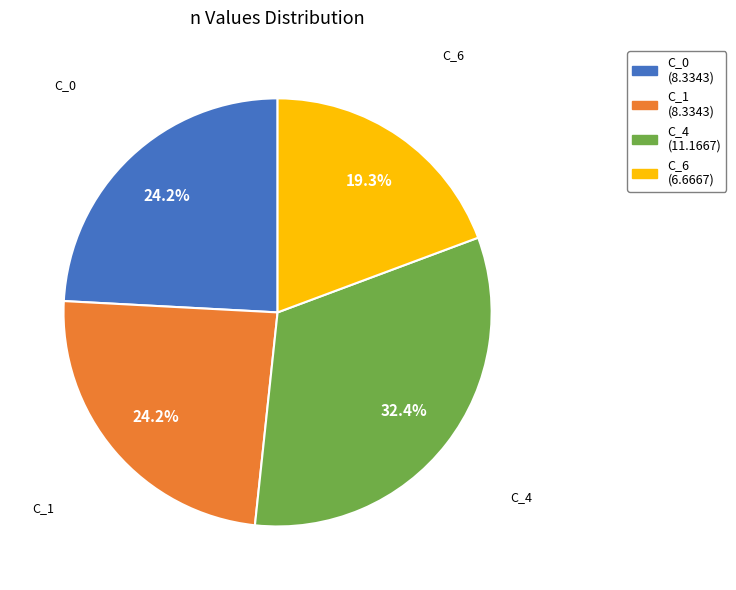

The C_4 slice represents 32% of the pie. True or false?

True